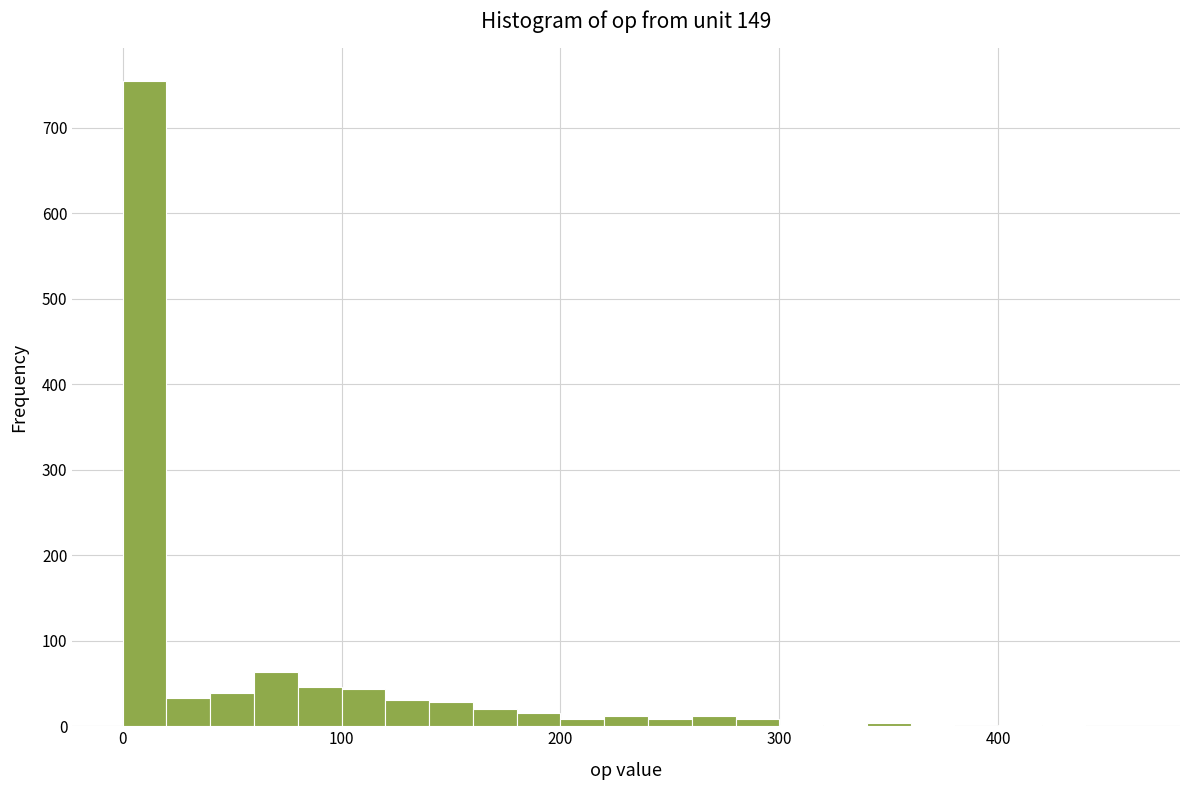

Around what value on the x-axis is the tallest bar? Give the approximate position of its centre, as read against the axis.

10